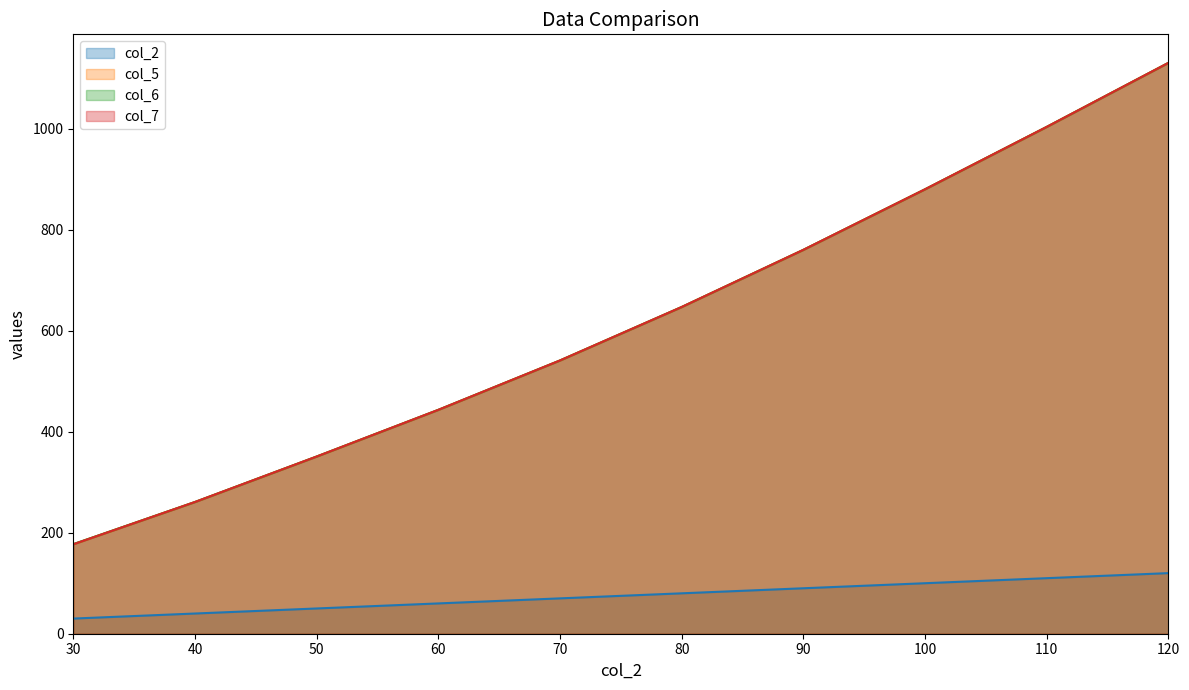

What is the greatest value displayed?

1130.4